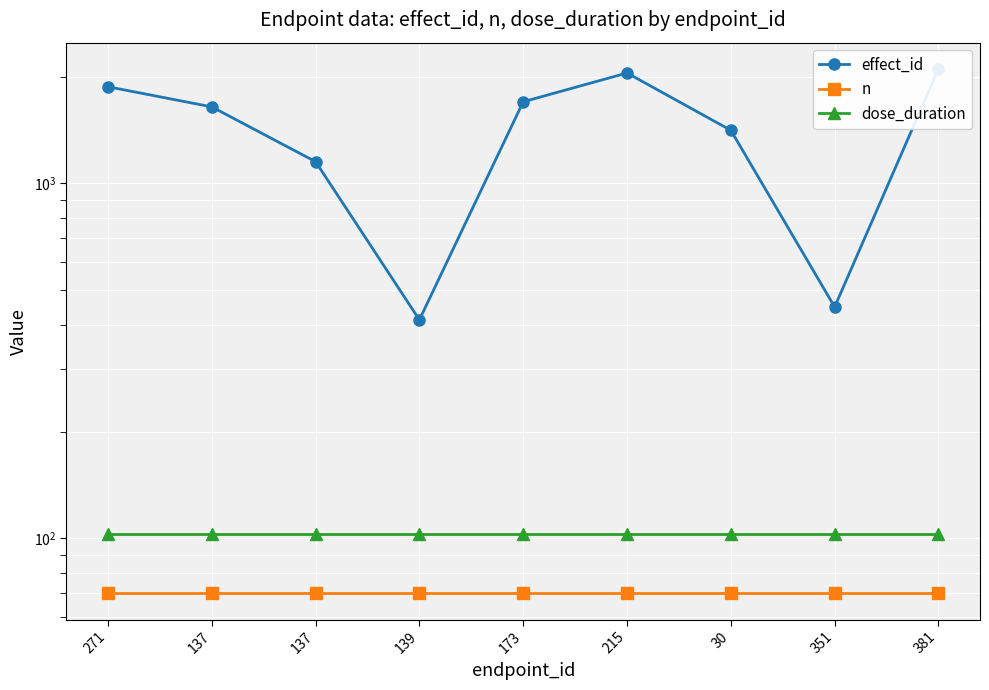

Where is the first local minimum for effect_id?

139